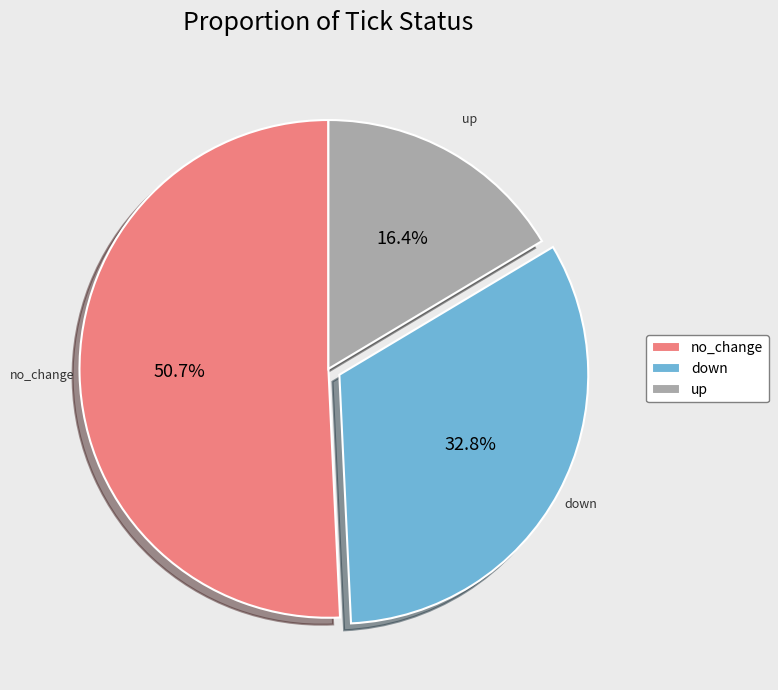

What percentage is the no_change slice, to the nearest percent?

51%